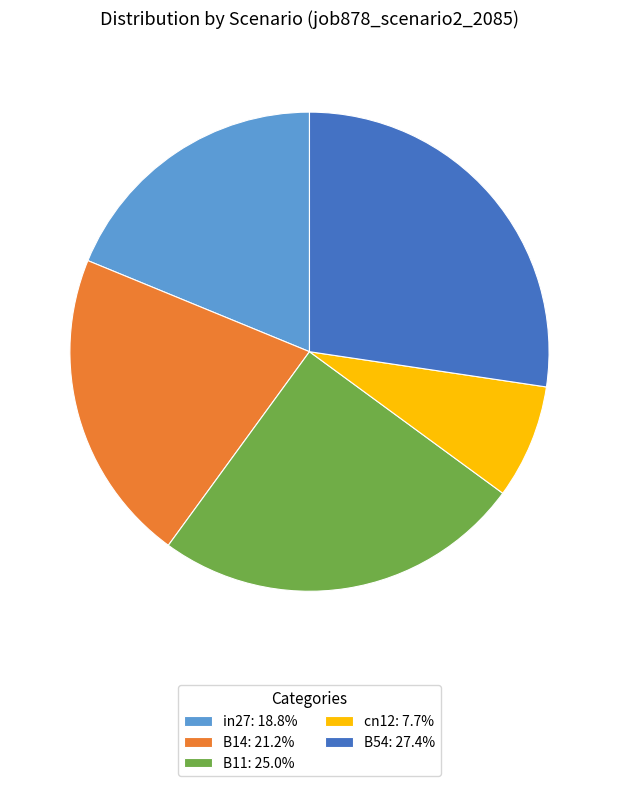

Does in27: 18.8% represent more than half of the total?

No